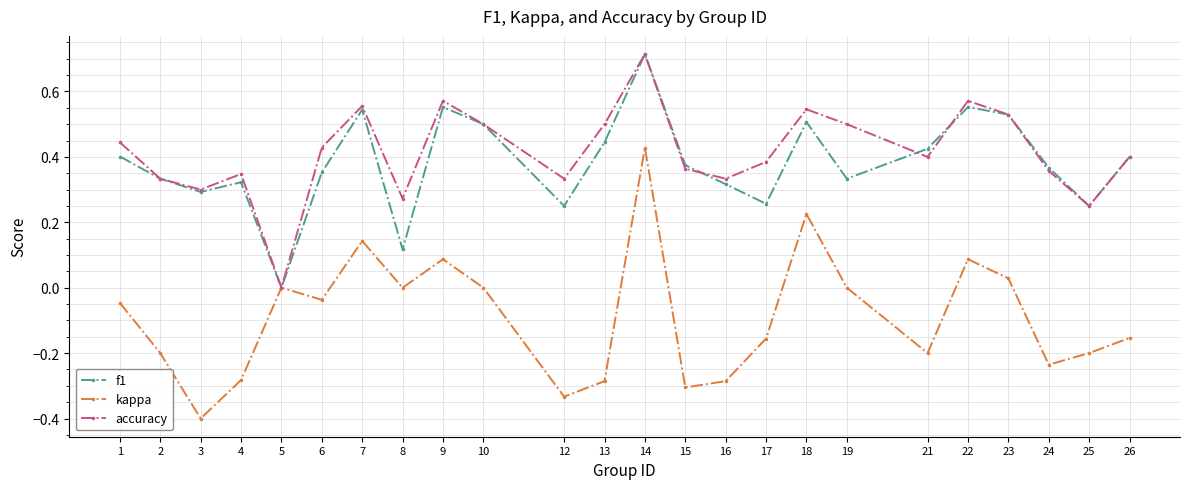

True or false: accuracy has a value of 0.5 at 5.

False